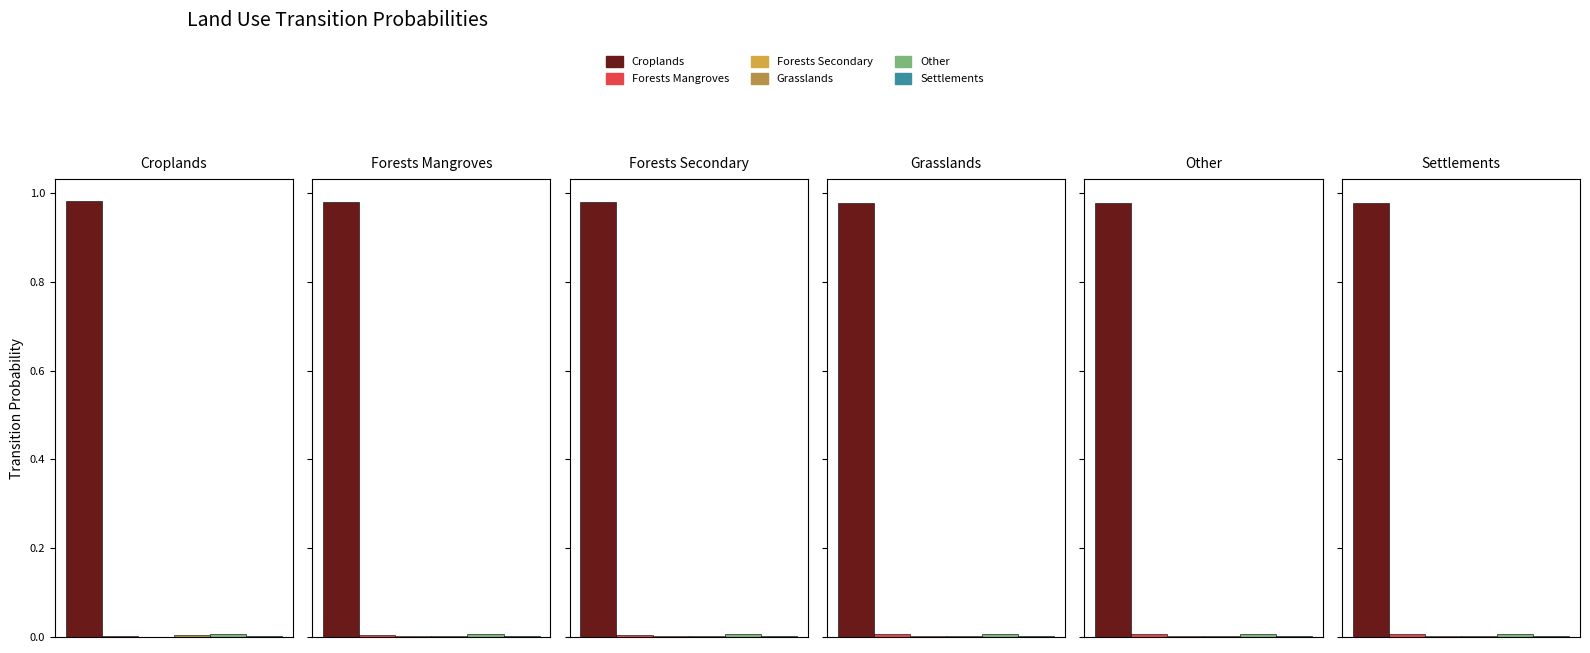

Count the pij_croplands_to_other values in the range 0 to 1.

6